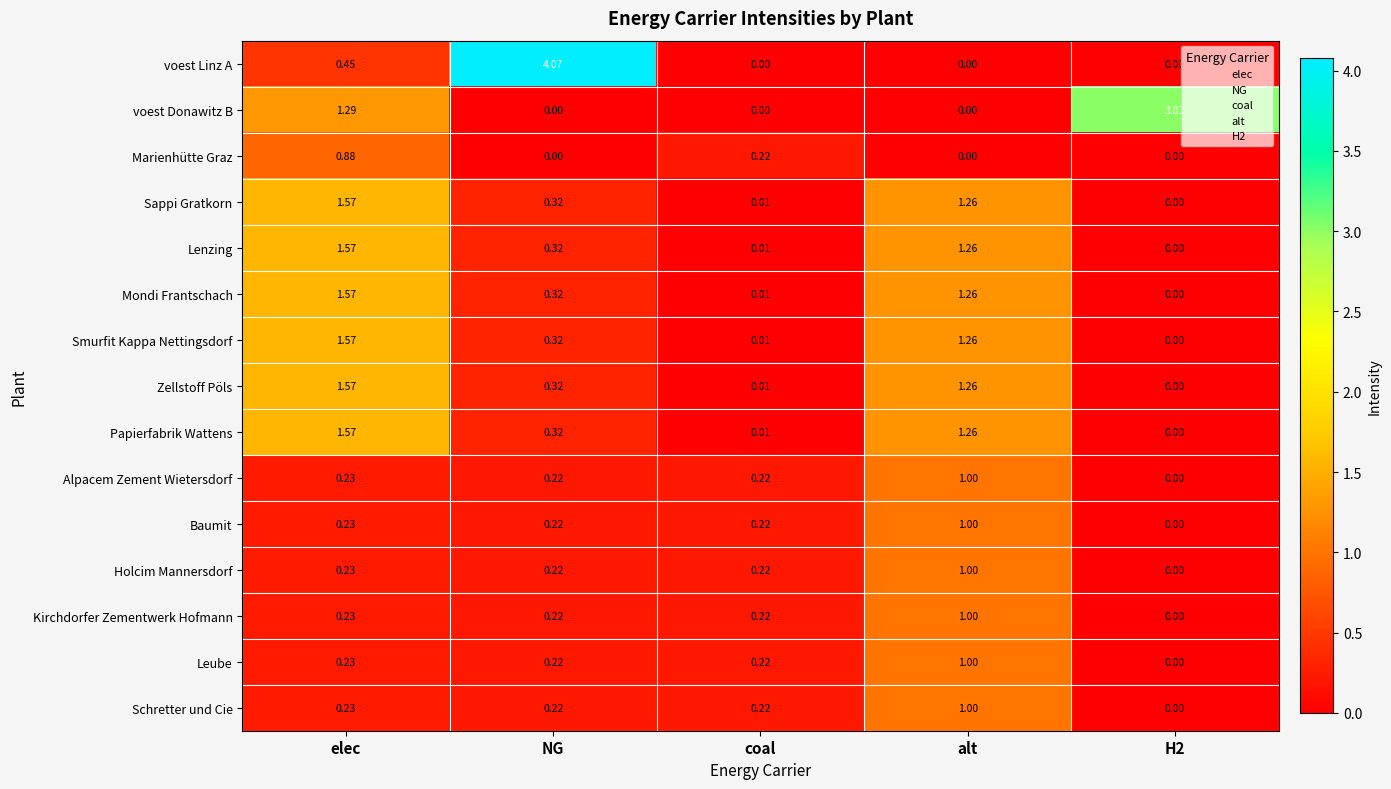

Which label corresponds to the largest value in the chart?

NG